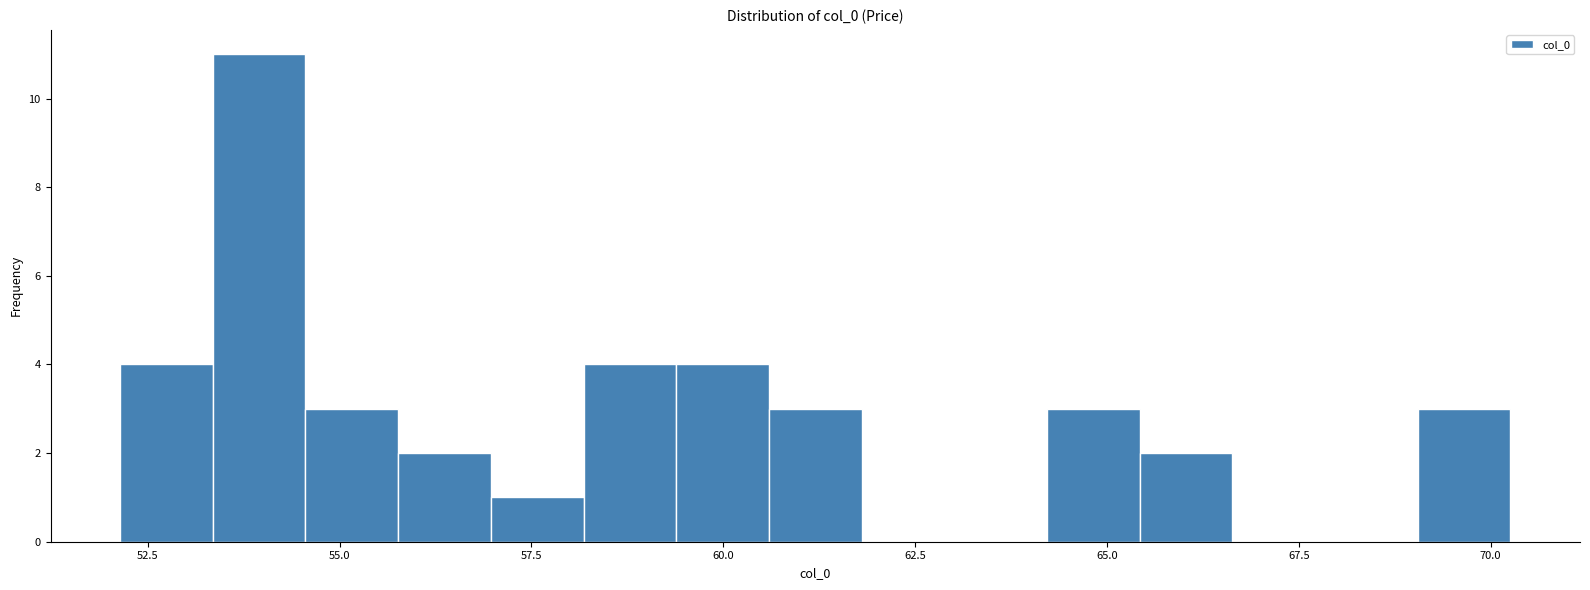

Read against the x-axis, roughly where is the centre of the tallest bar?

54.0